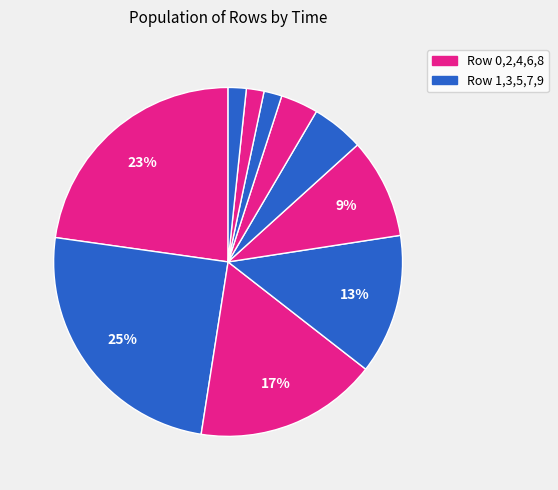

How many segments does this pie chart have?

10